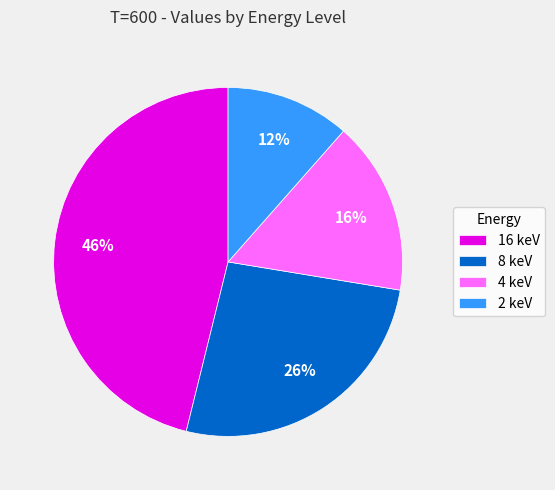

Which has a higher value, 8 keV or 4 keV?

8 keV